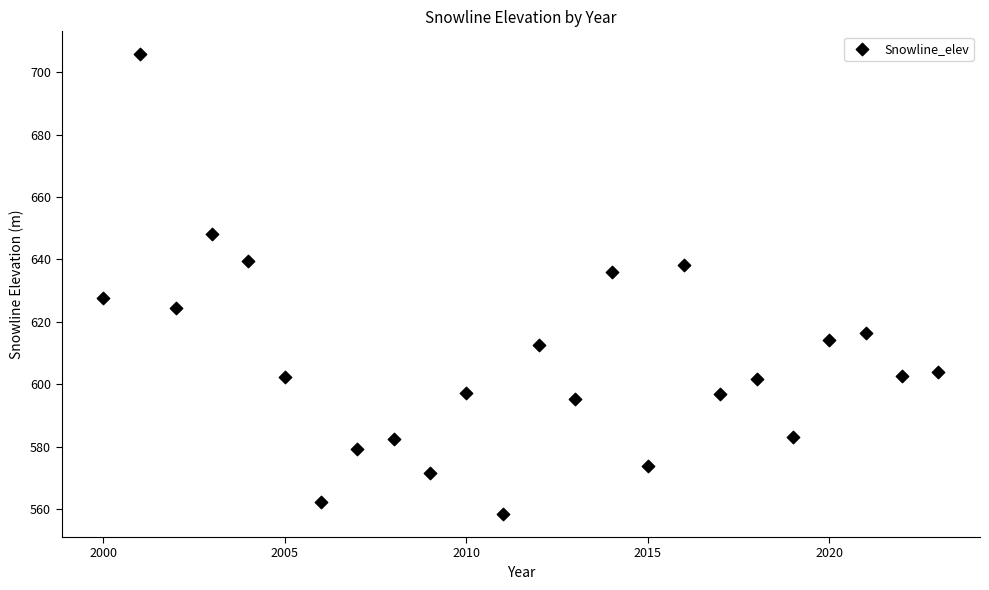

What is the range of X values (max minus min)?

23.0